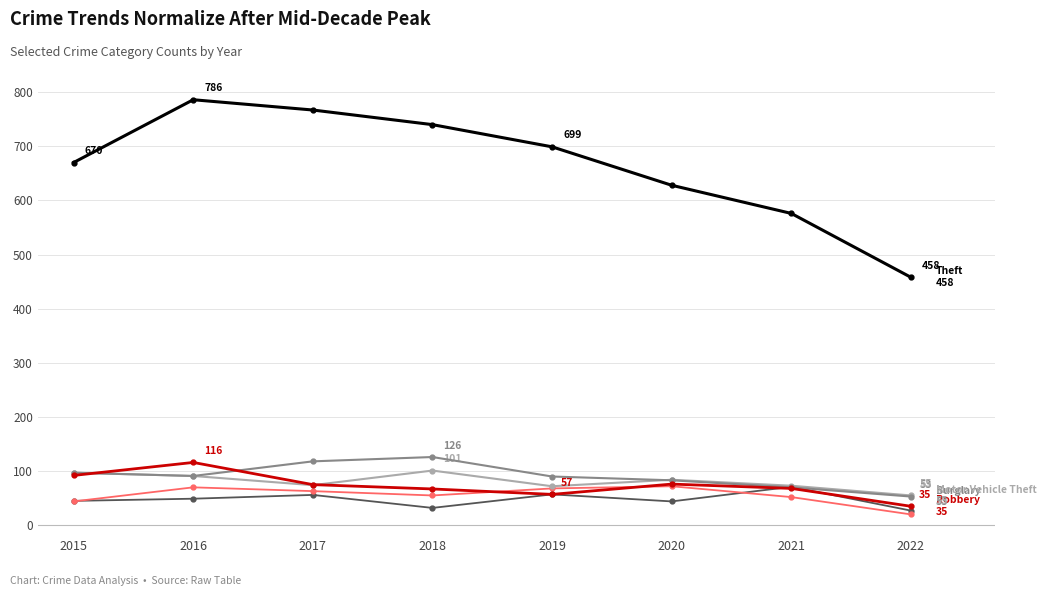

What is the total value across all series at 2018?

1121